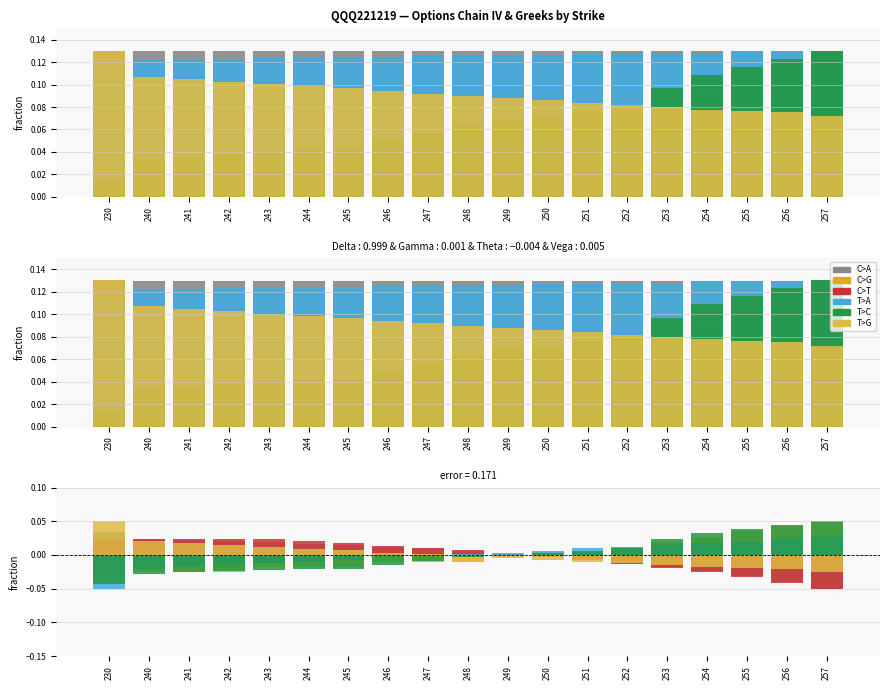

Does the chart contain any negative values?

Yes